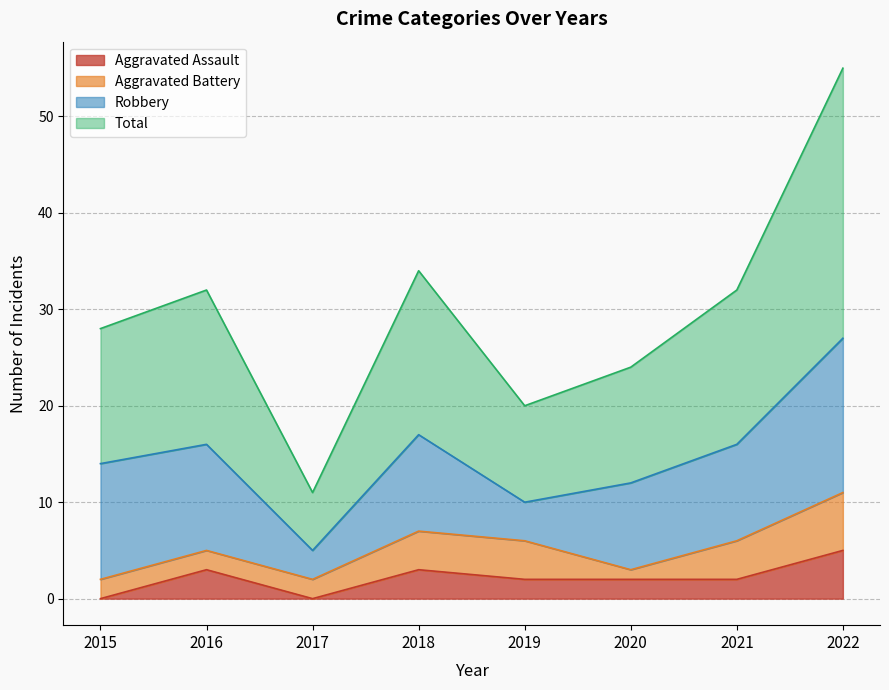

What is the value of the Aggravated Assault point at the 2nd from the left?

3